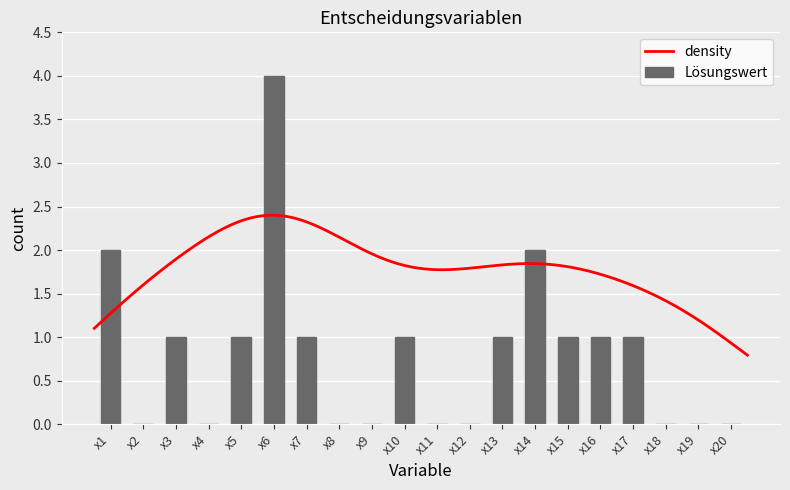

Count the values in the range 0 to 1.

17